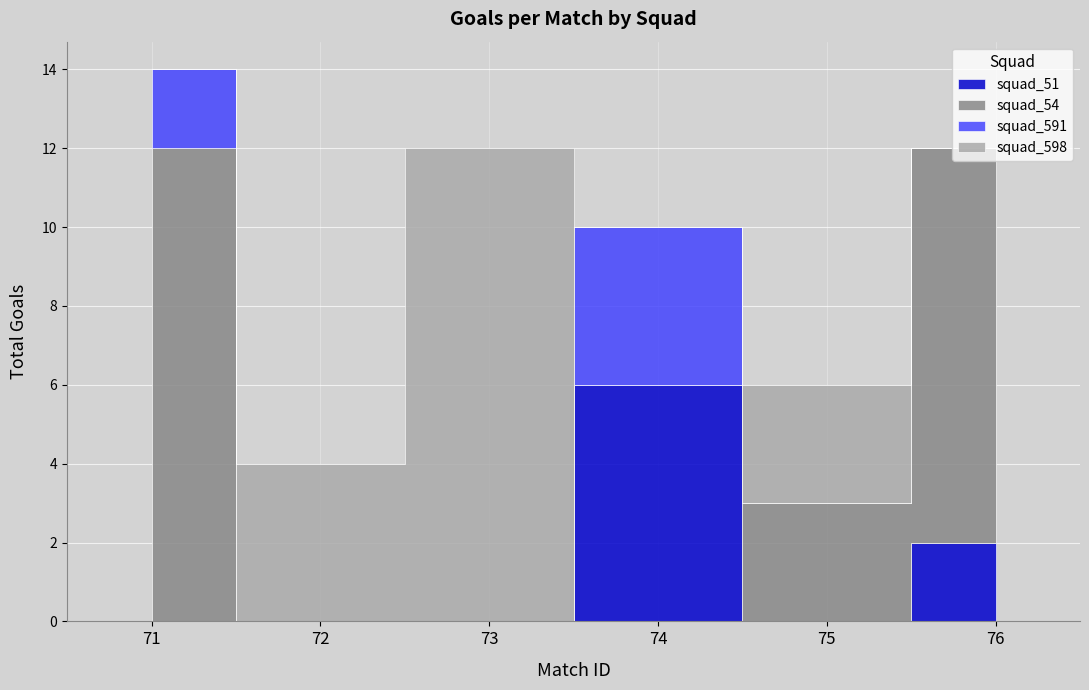

How many data points in squad_598 are above 3?

2